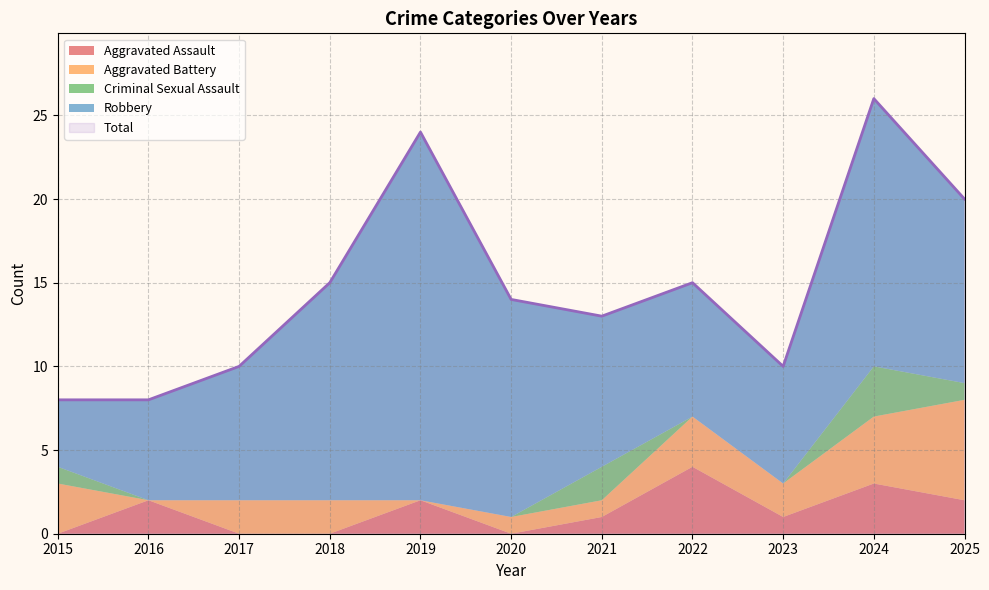

At which label does Total first exceed 14?

2018